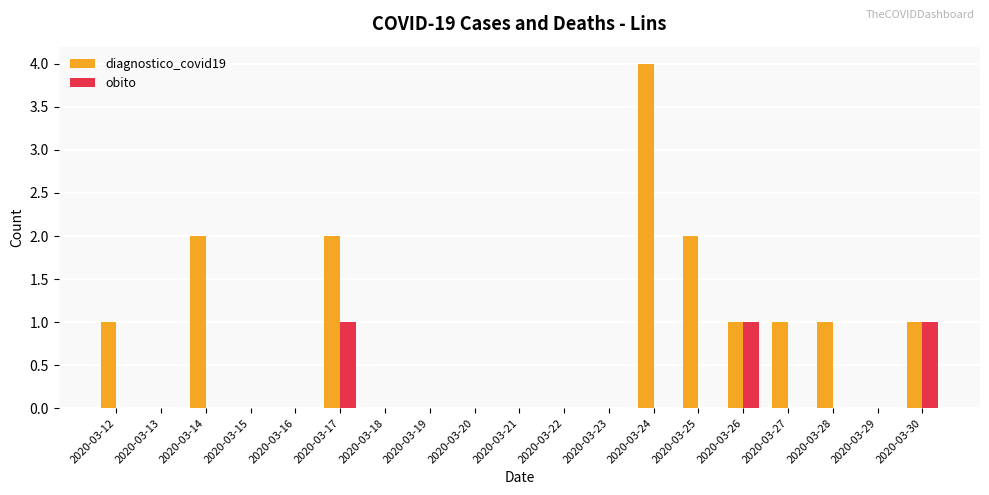

At which category does the chart reach its peak across all series?

2020-03-24